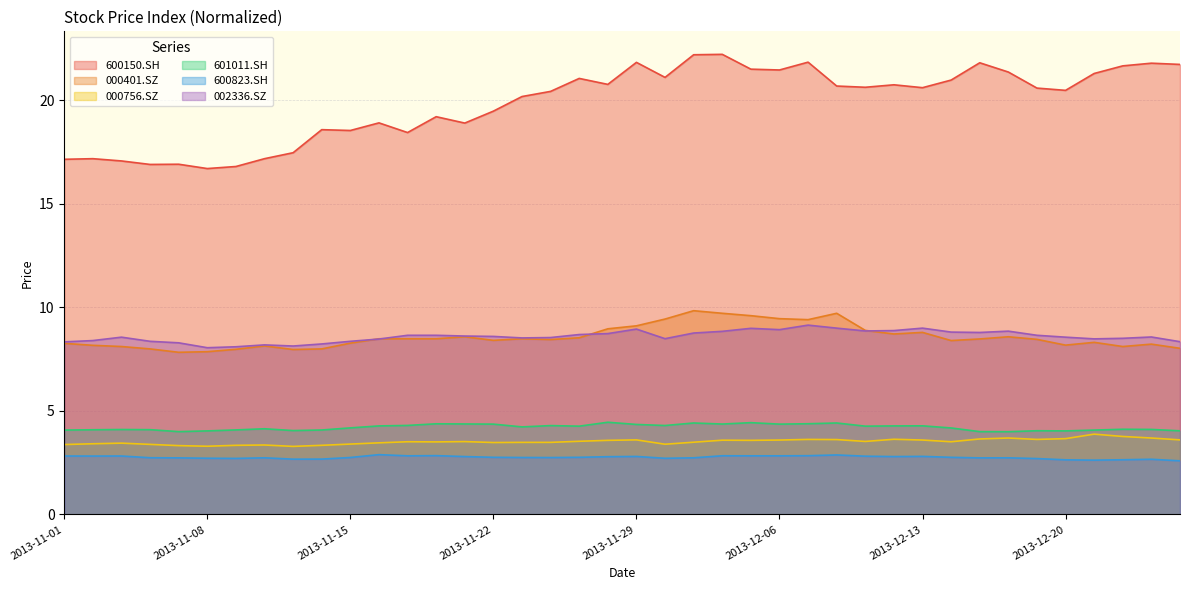

Which label corresponds to the smallest value in the chart?

2013-12-26